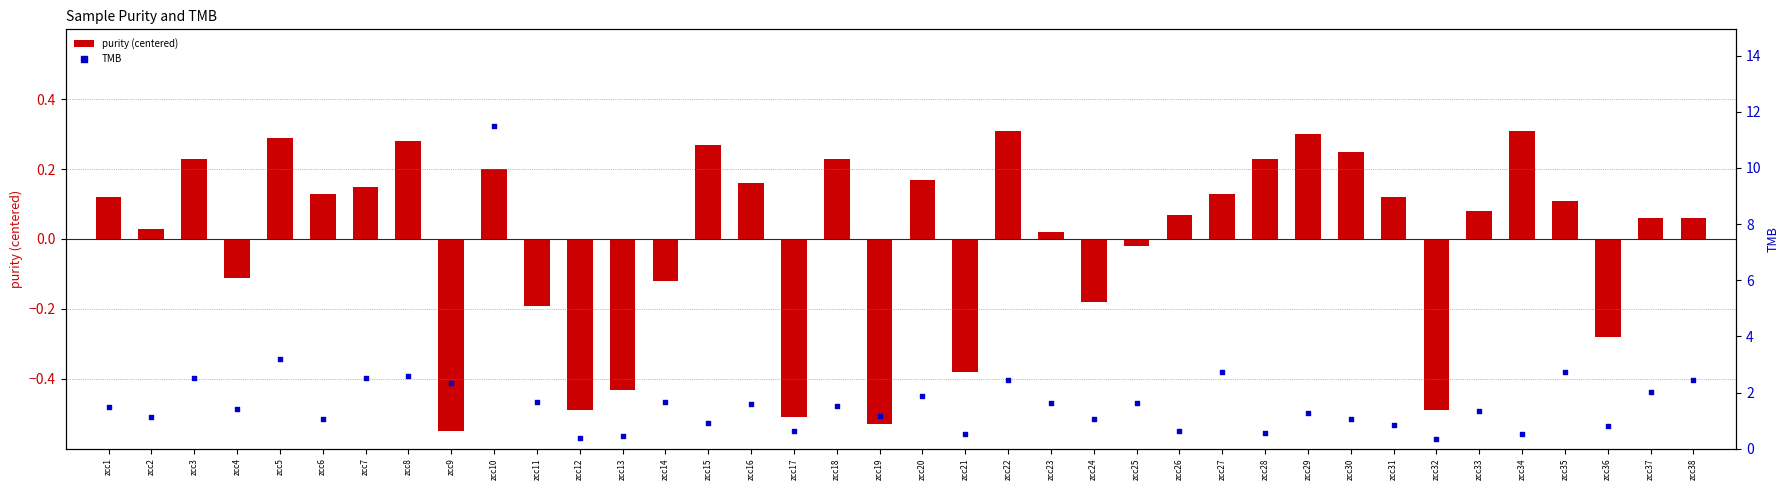

Which series has the largest total across all categories?

TMB